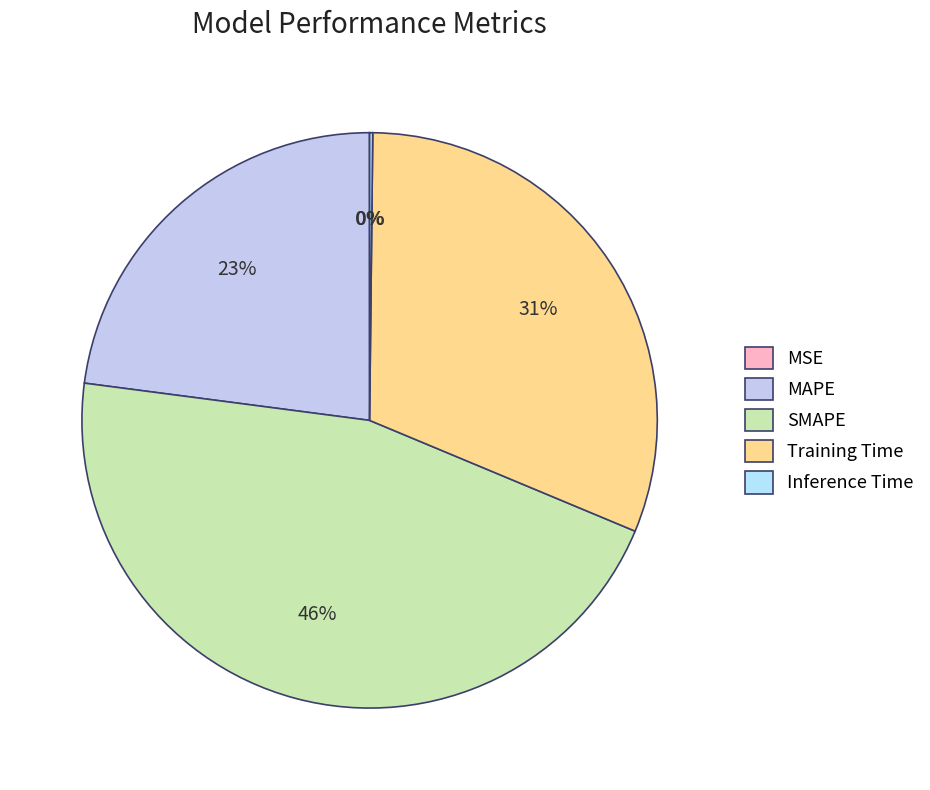

What is the ratio of the value at Training Time to the value at MAPE?

1.4